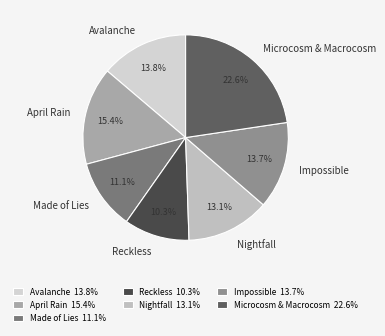

Is April Rain the majority of the pie?

No